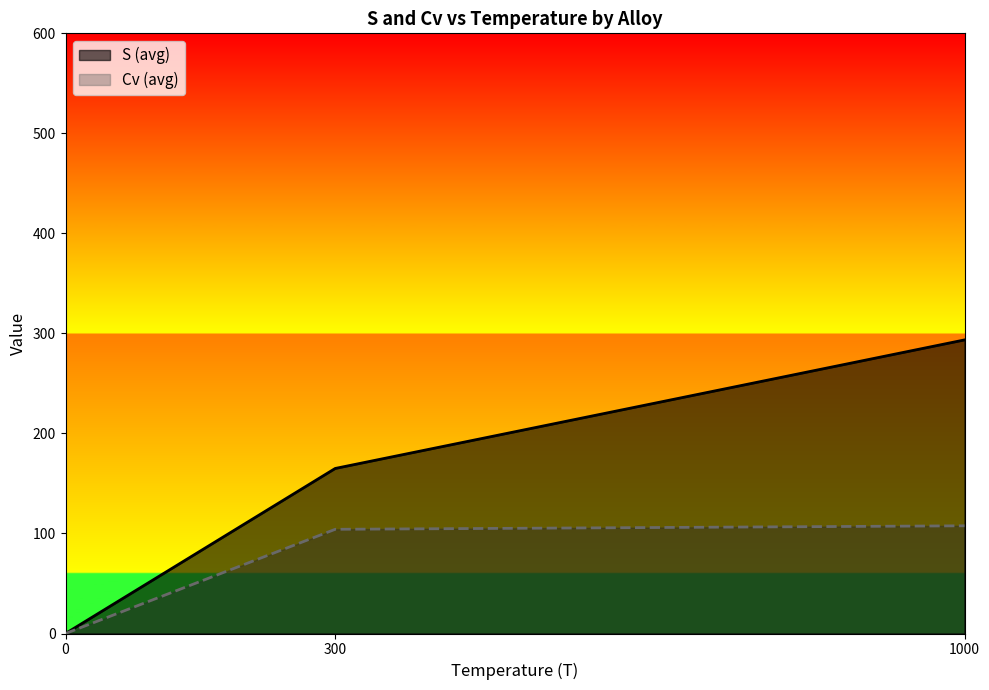

Count the number of data series in this chart.

2